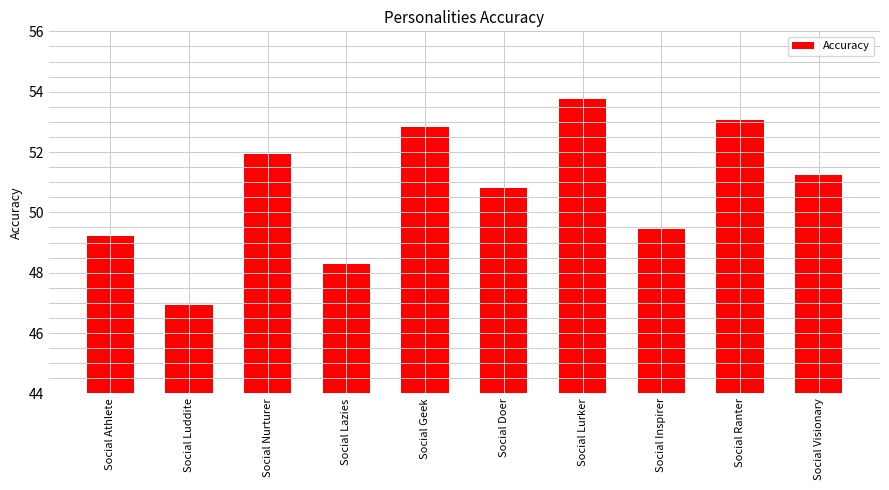

What is the smallest value displayed?

46.9